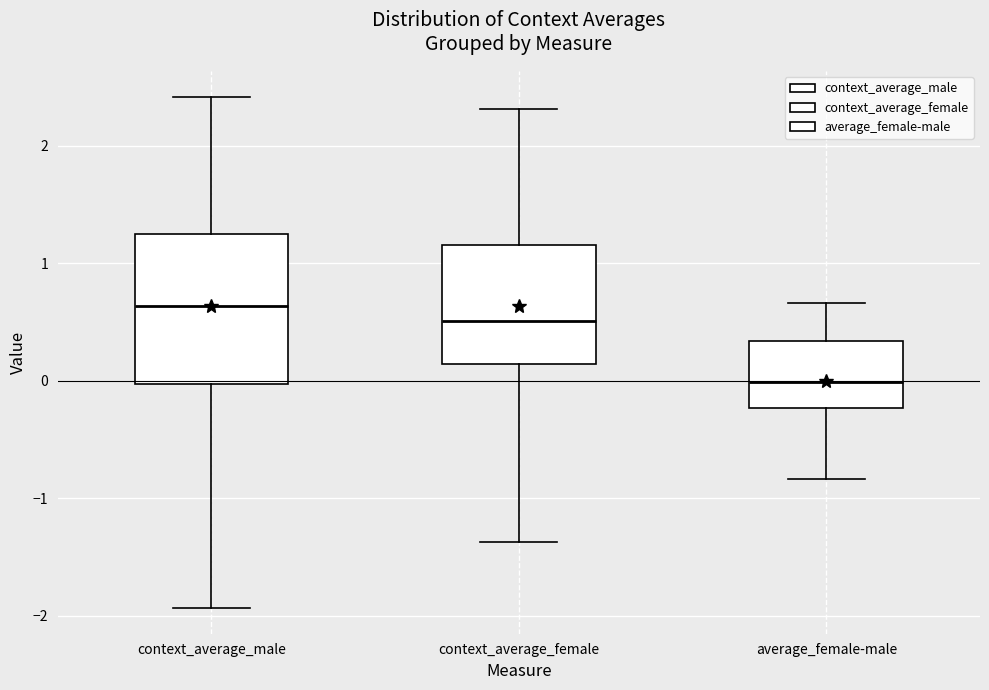

Reading left to right, read every box against the y-axis: the position of its median line, the range the box covers, and the ends of its whiskers. The values are not printed on the chart, so give them approximately, as read against the axis.

context_average_male: median 0.6, box 0.0 to 1.3, whiskers -1.9 to 2.4
context_average_female: median 0.5, box 0.1 to 1.2, whiskers -1.4 to 2.3
average_female-male: median 0.0, box -0.2 to 0.3, whiskers -0.8 to 0.7